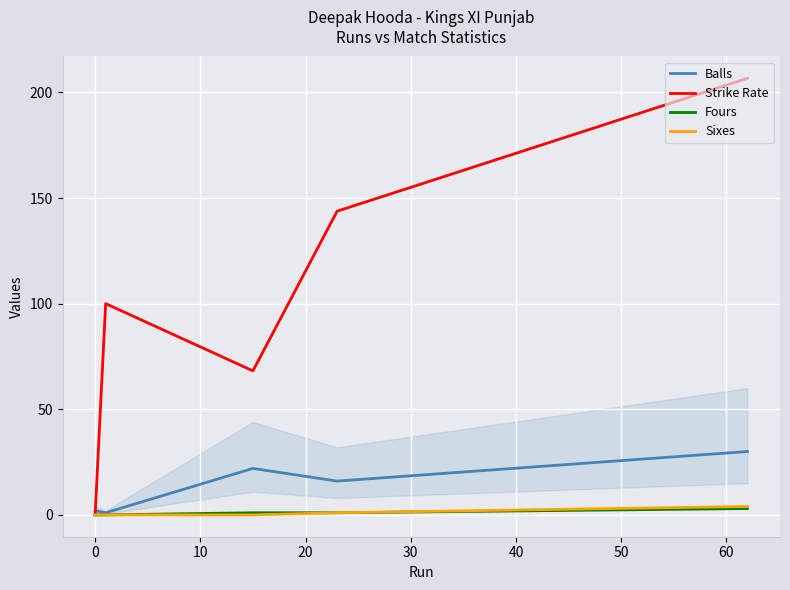

Reading left to right, extract all data points from this chart.

Balls: 2.0	2.0	1.0	1.0	22.0	22.0	16.0	16.0	30.0	30.0
Strike Rate: 0.0	0.0	100.0	100.0	68.2	68.2	143.8	143.8	206.7	206.7
Fours: 0.0	0.0	0.0	0.0	1.0	1.0	1.0	1.0	3.0	3.0
Sixes: 0.0	0.0	0.0	0.0	0.0	0.0	1.0	1.0	4.0	4.0